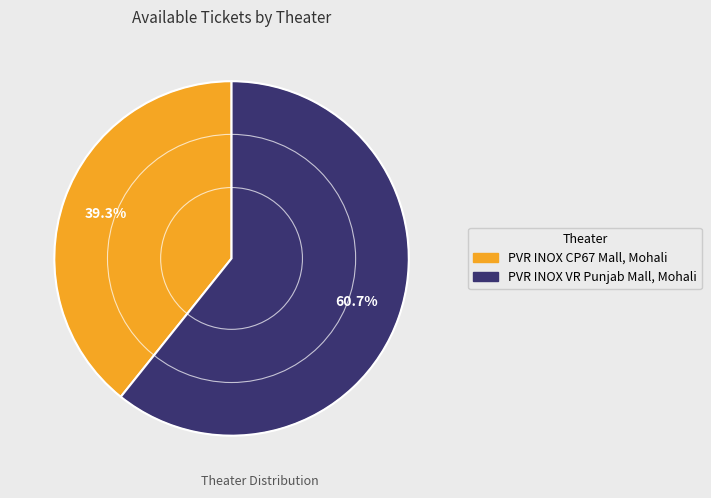

True or false: PVR INOX VR Punjab Mall, Mohali accounts for 61% of the total.

True